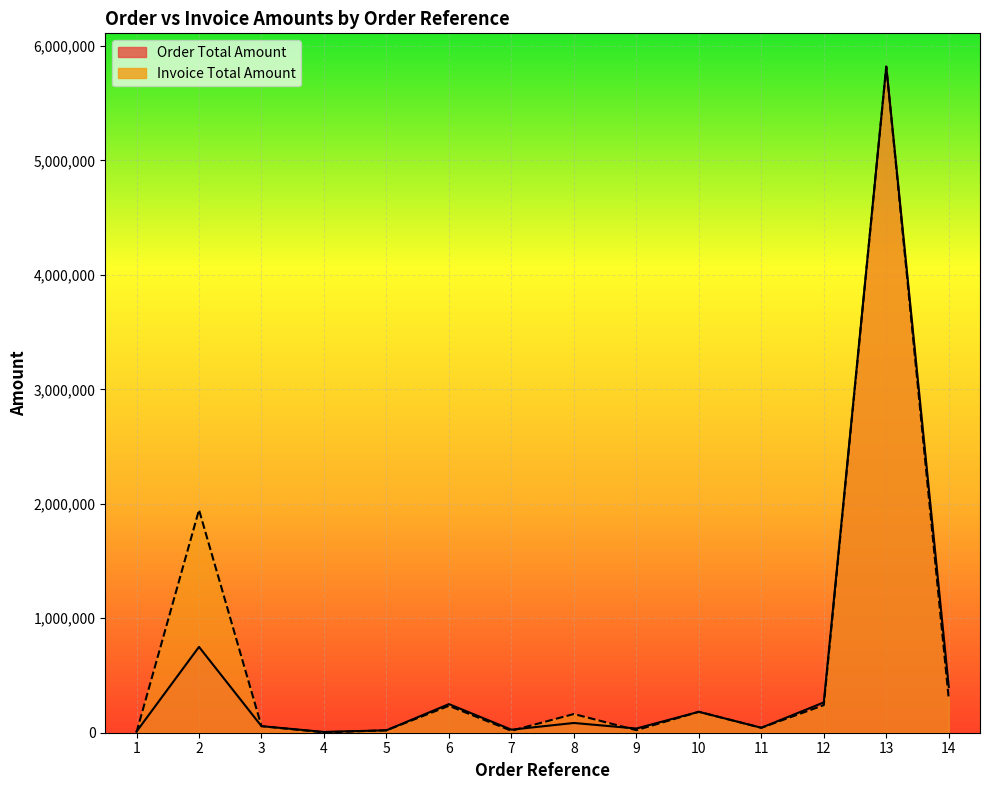

Which has a higher value, 5 or 14?

14